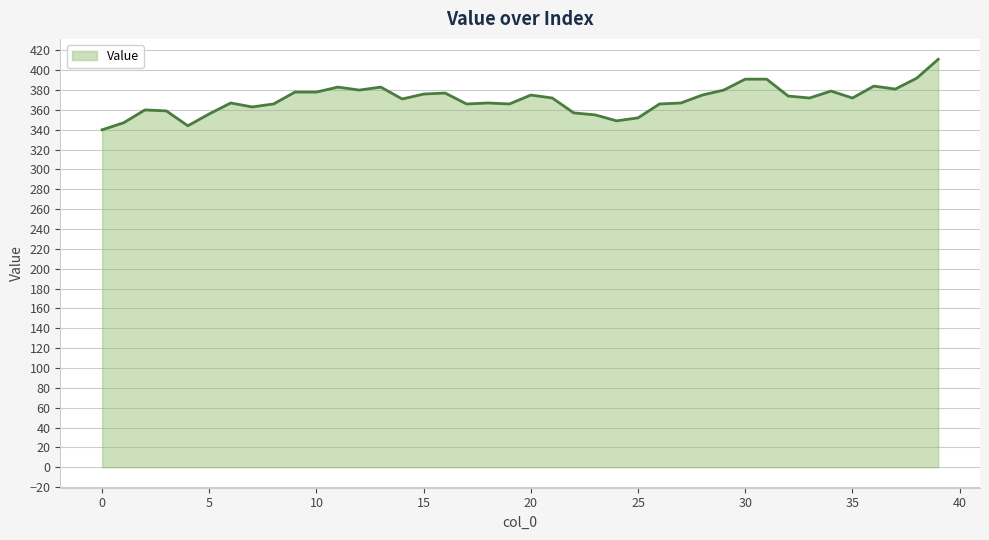

What is the smallest value displayed?

340